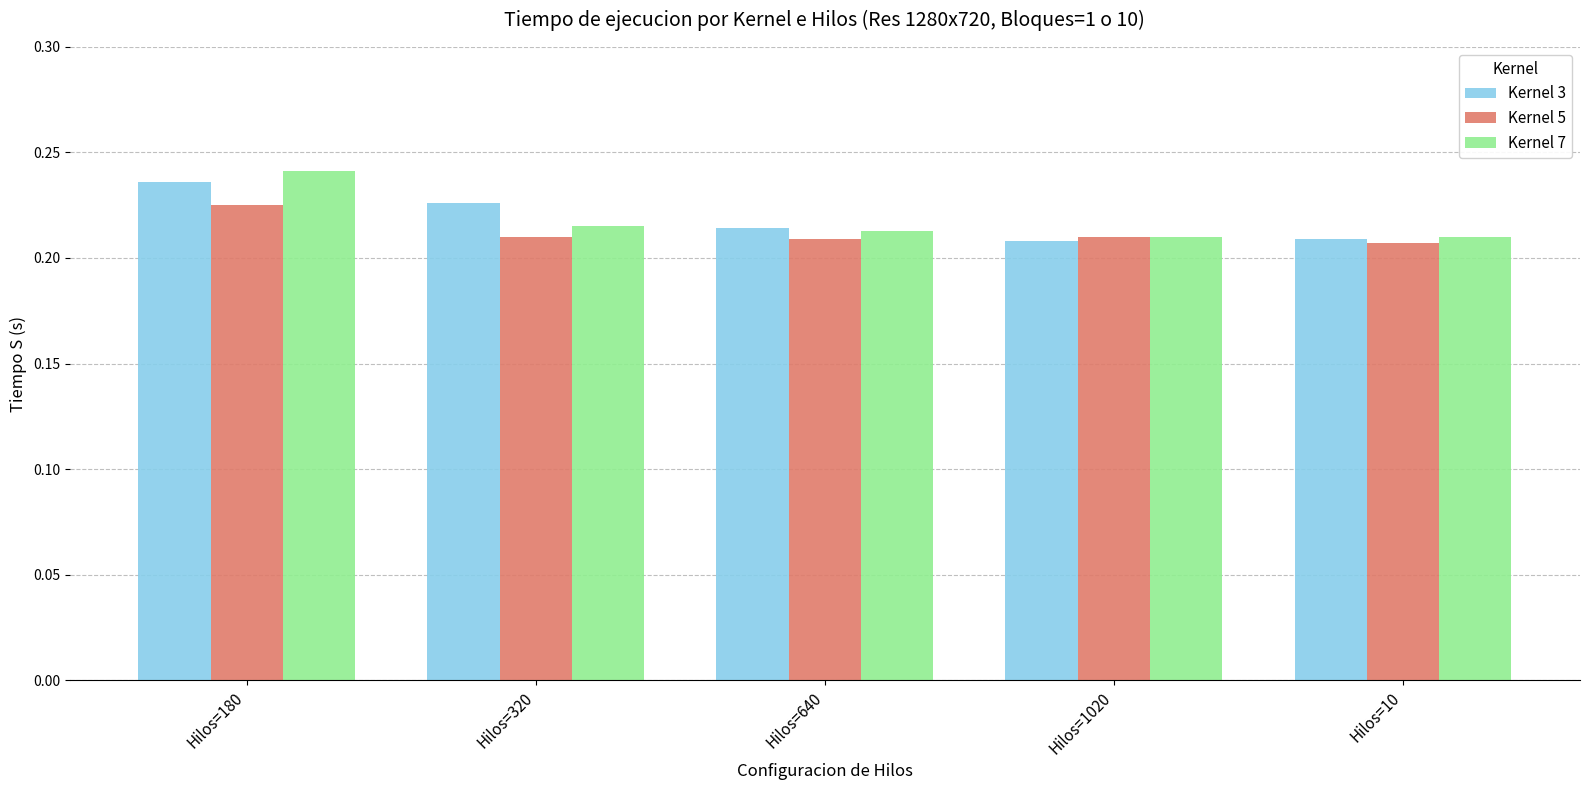

How many bars are there in each group?

3